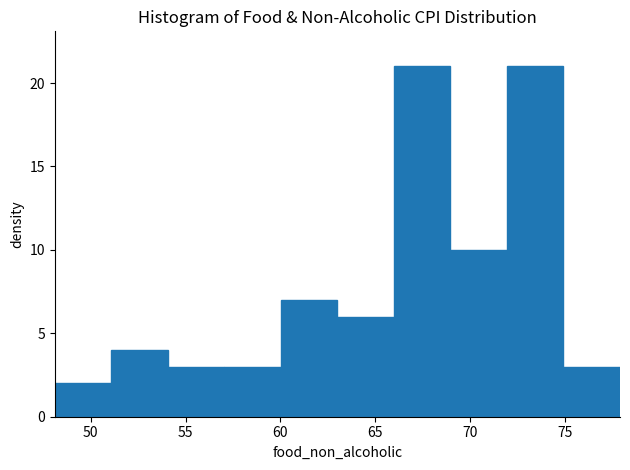

How tall is the bar that spans 51 to 54 on the x-axis? Neither the bar edges nor the heights are printed on the chart, so give them approximately, as read against the axes.

4